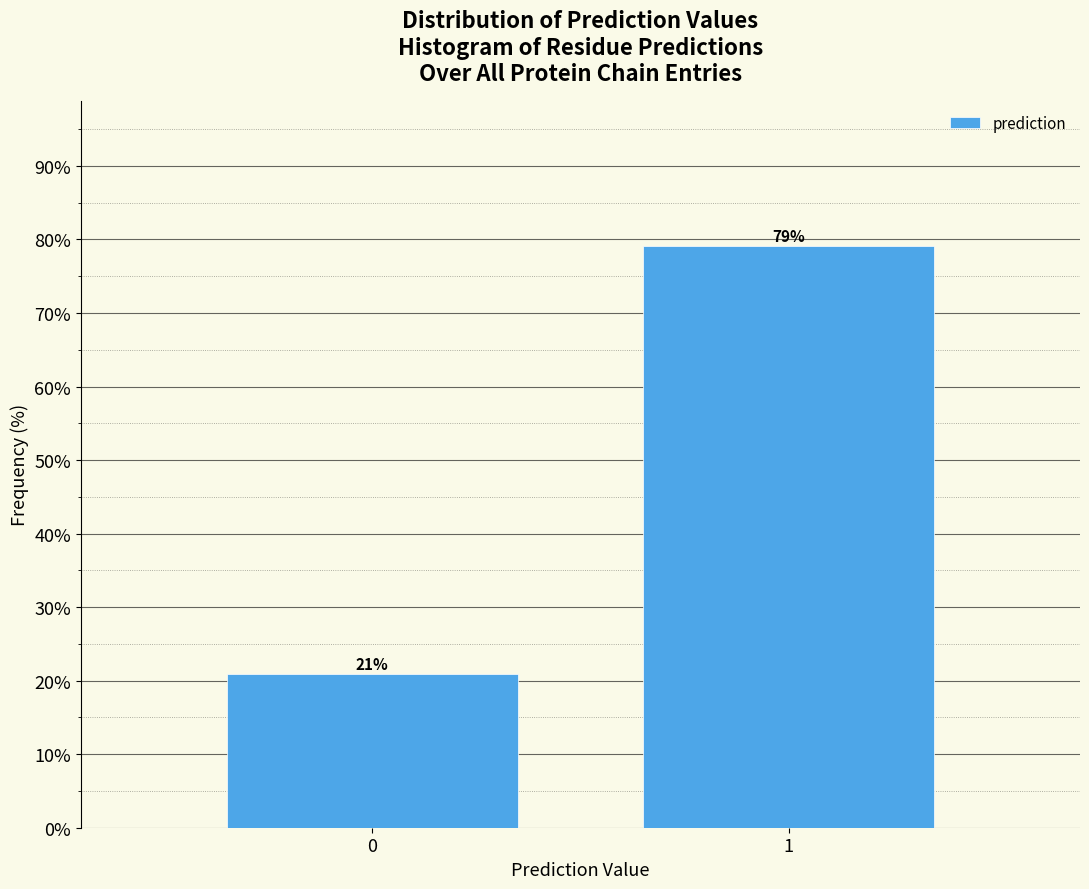

Read the value at 1.

79.1